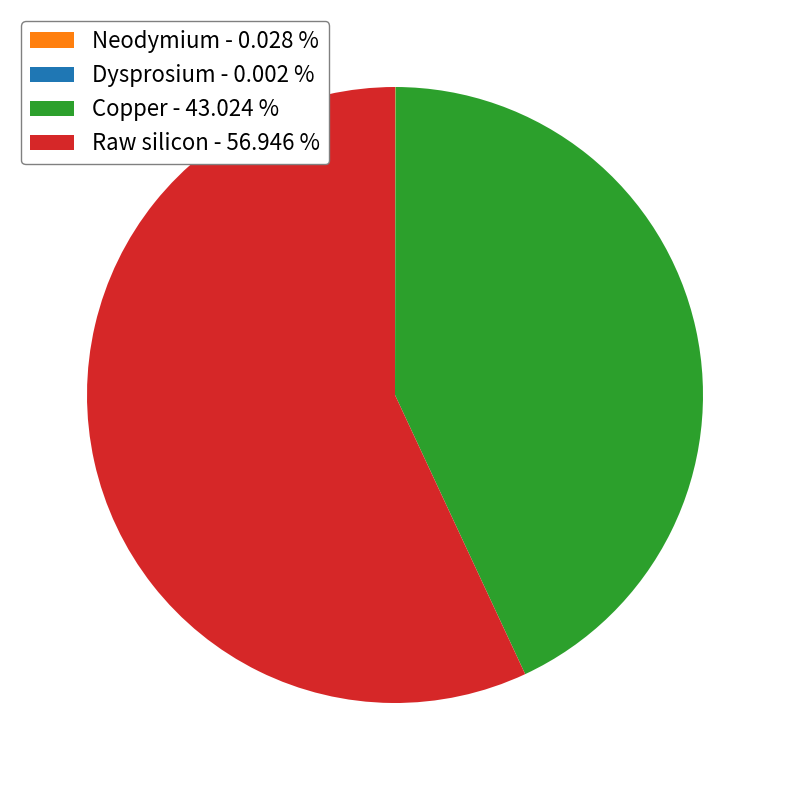

Do Copper - 43.024 % and Raw silicon - 56.946 % together represent more than half of the pie?

Yes